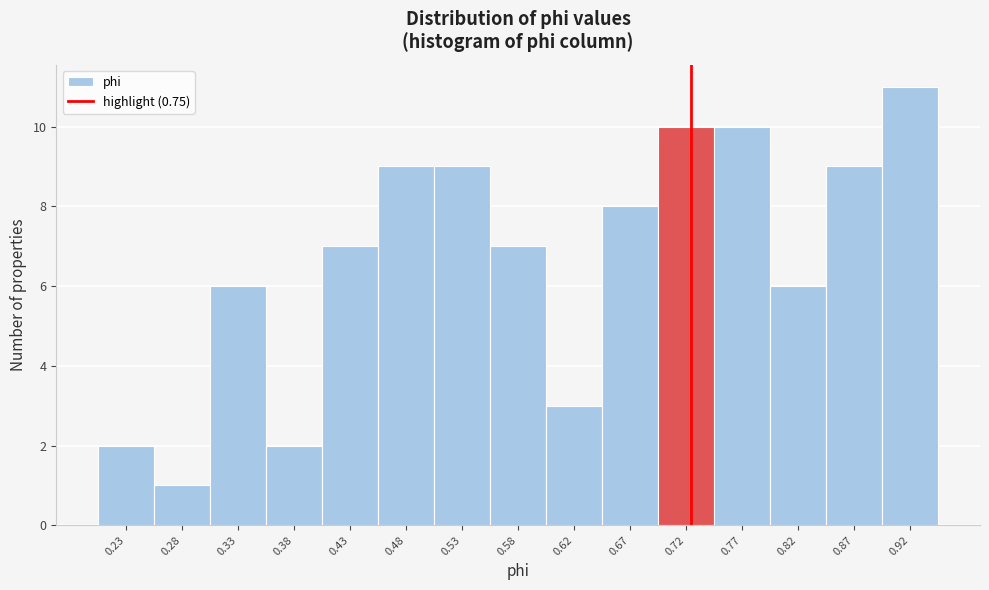

Reading left to right, what are all the values shown in this chart?

2	1	6	2	7	9	9	7	3	8	10	10	6	9	11